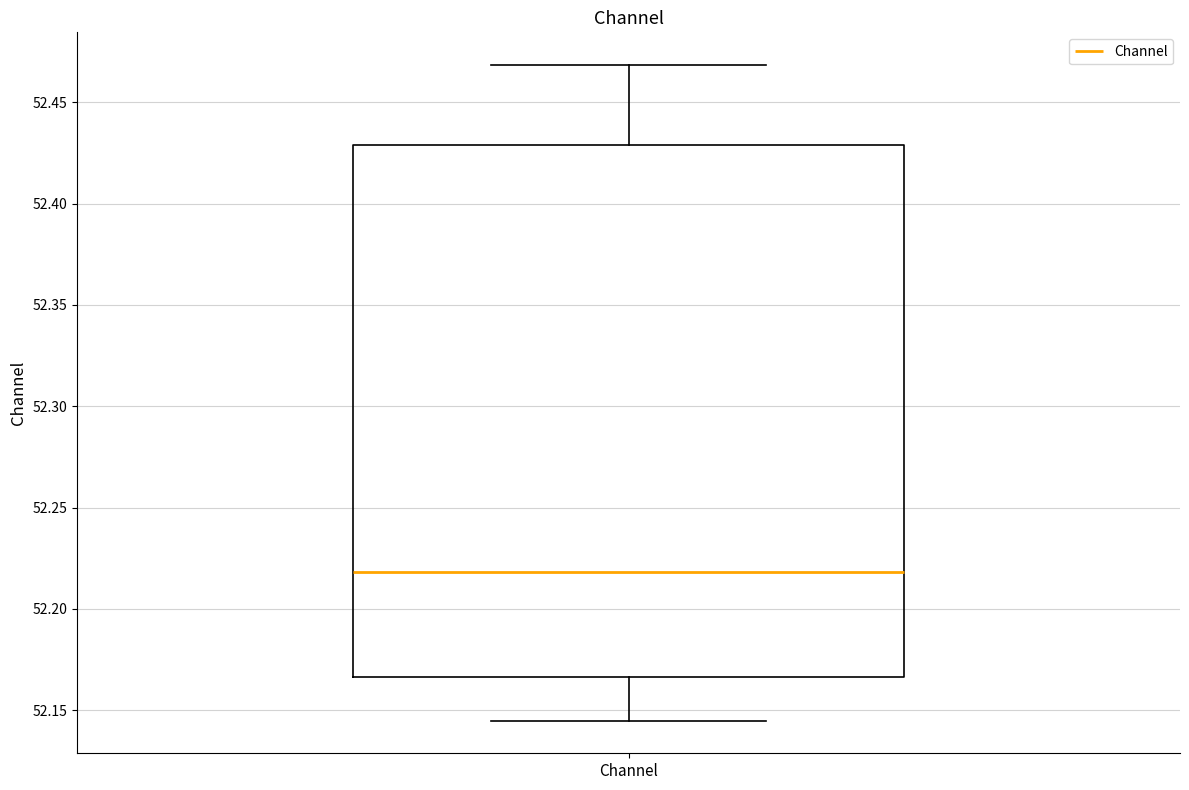

Transcribe this box plot: give where the median line is, the range the box spans, and where the two whiskers end, as read against the y-axis. The values are not printed on the chart, so give them approximately, as read against the axis.

median 52.220, box 52.165 to 52.430, whiskers 52.145 to 52.470